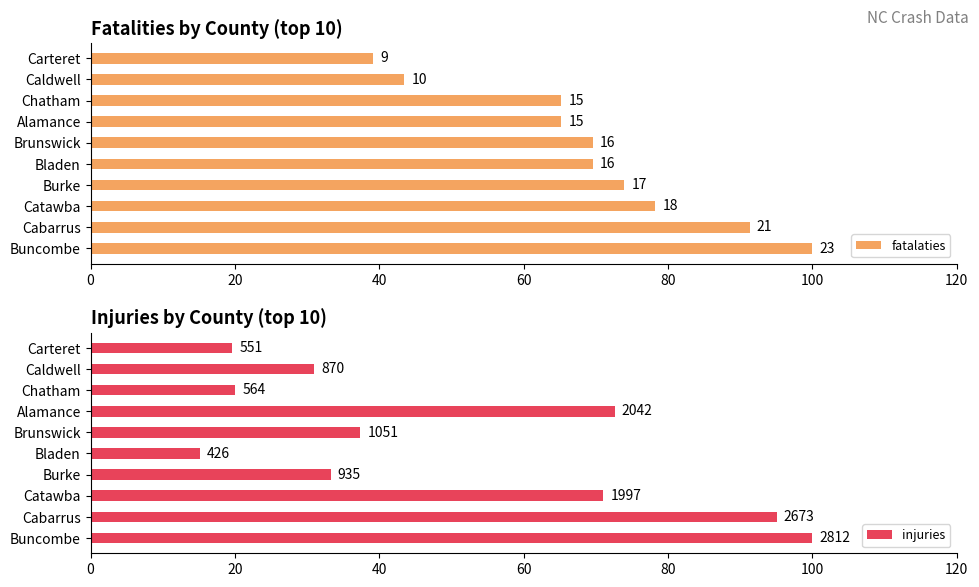

Reading left to right, transcribe all the data shown in this chart.

fatalaties: 100.0	91.3	78.3	73.9	69.6	69.6	65.2	65.2	43.5	39.1
injuries: 100.0	95.1	71.0	33.3	15.1	37.4	72.6	20.1	30.9	19.6